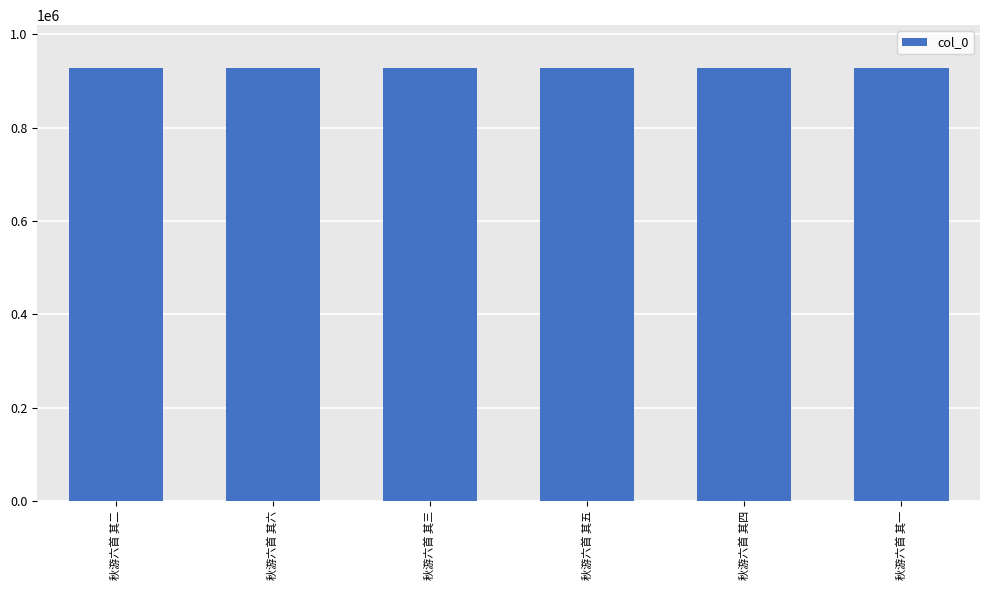

What is the smallest value displayed?

927147